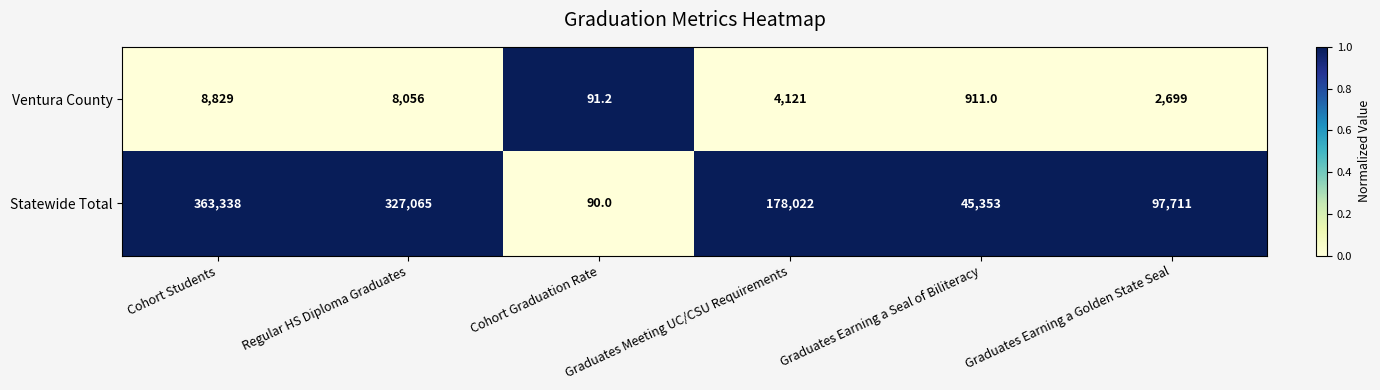

What is the average value of the Statewide Total series?

168596.5